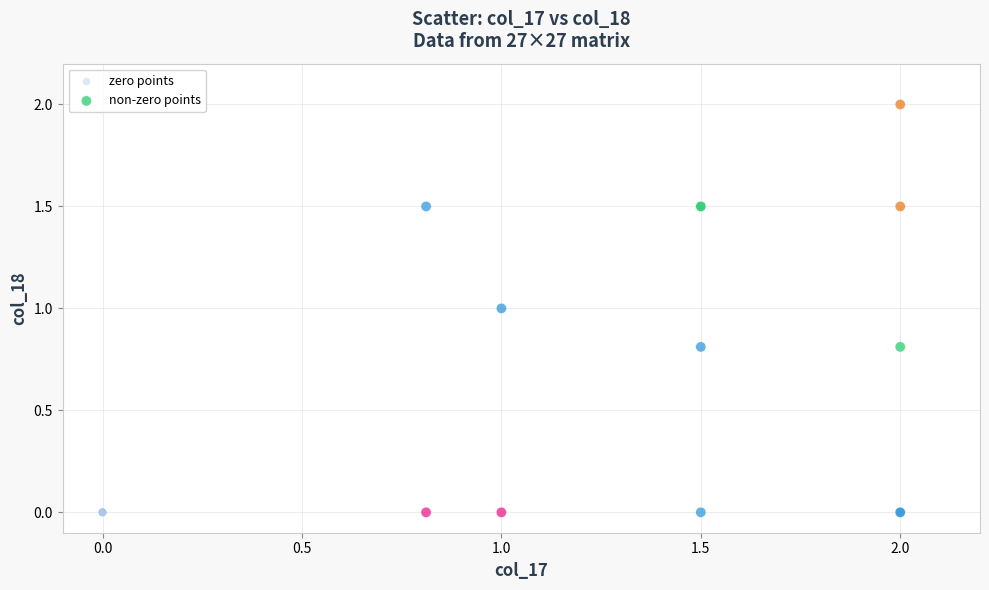

Which series contains the highest Y value?

non-zero points